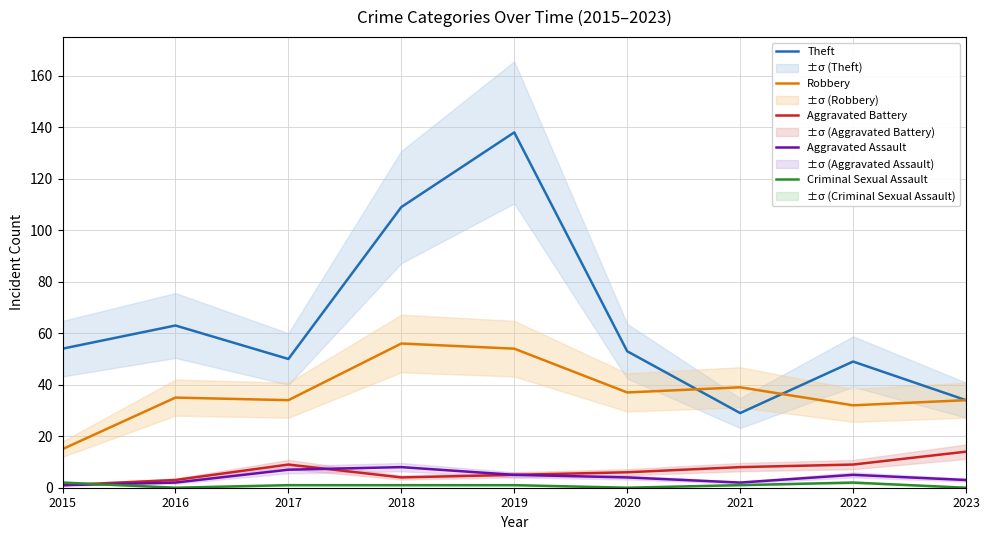

How many data points in Robbery are above 35?

4